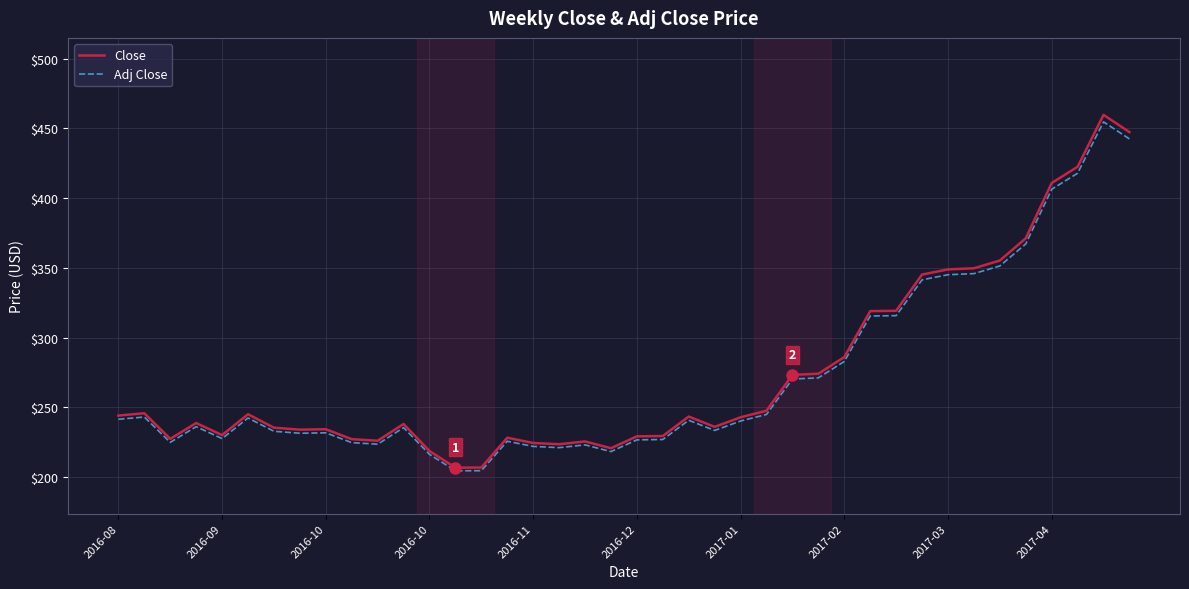

What is the average value of the Adj Close series?

271.9